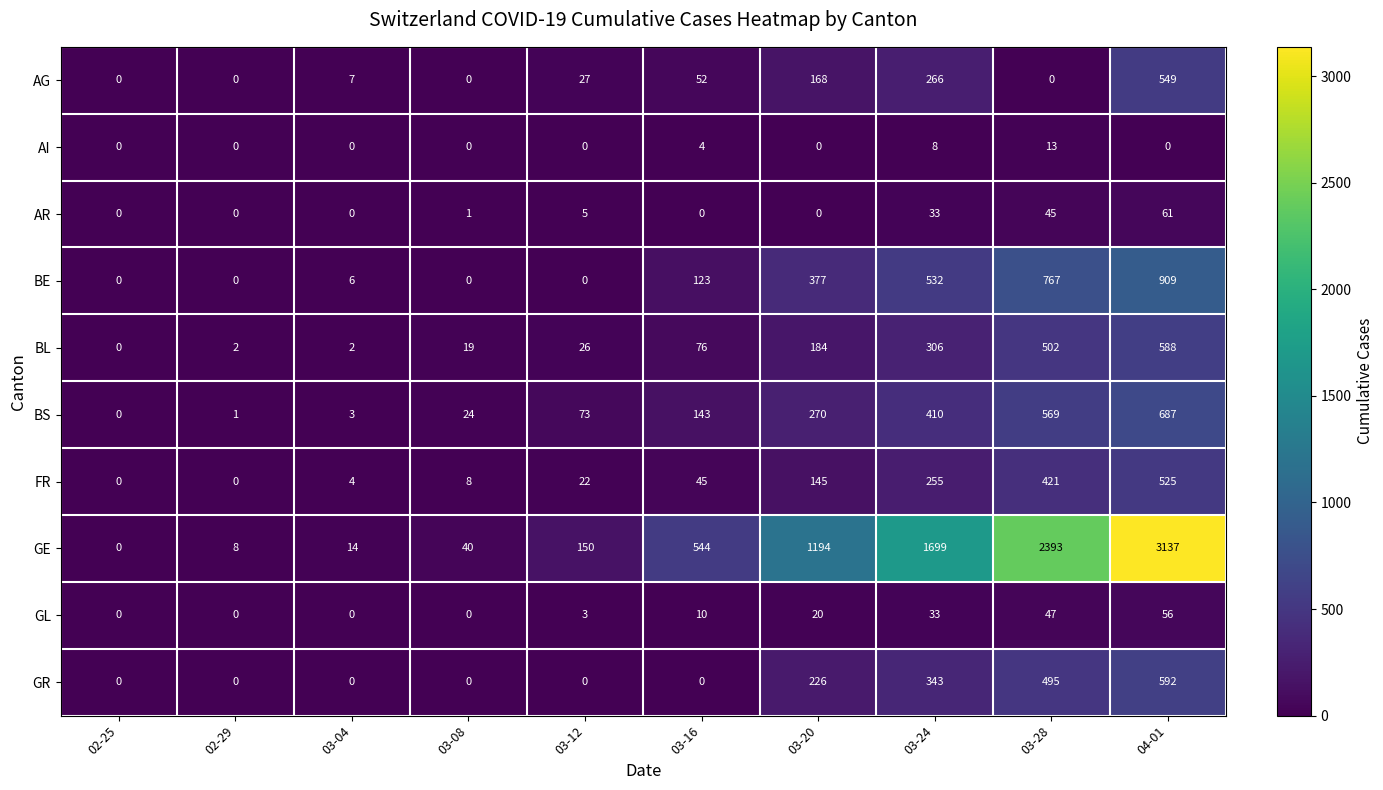

Where is BS nearest to the value 343?

03-24